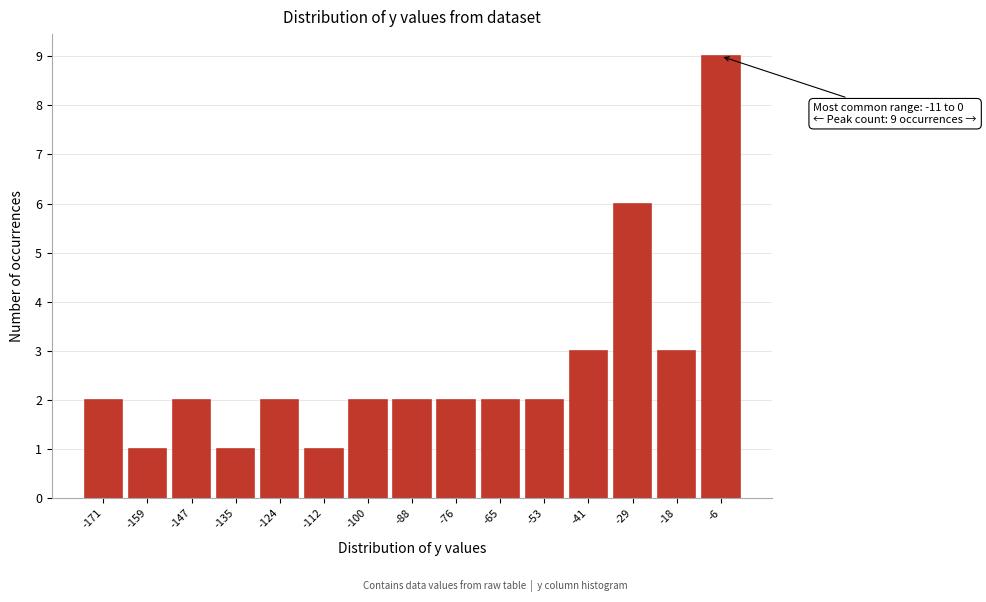

Over which range of the x-axis is the bar tallest?

-12 to 0